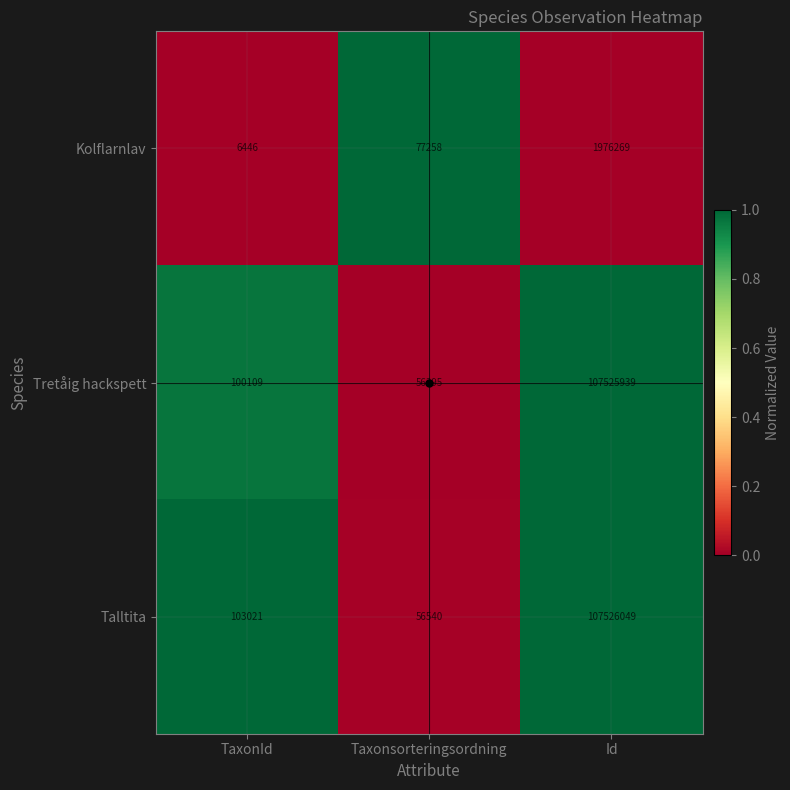

Which label corresponds to the smallest value in the chart?

TaxonId